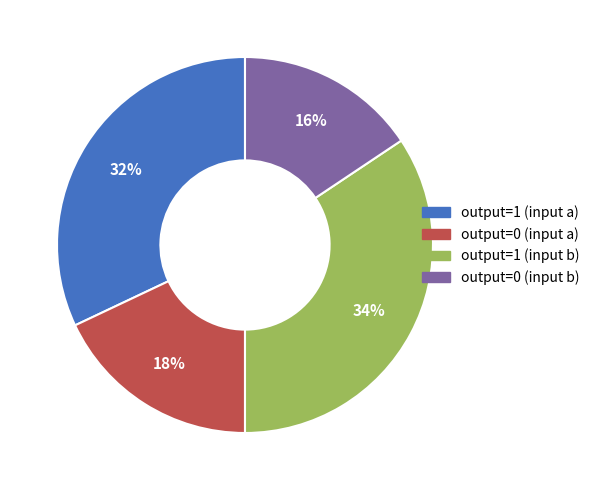

What is the smallest slice in the pie chart?

output=0 (input b)